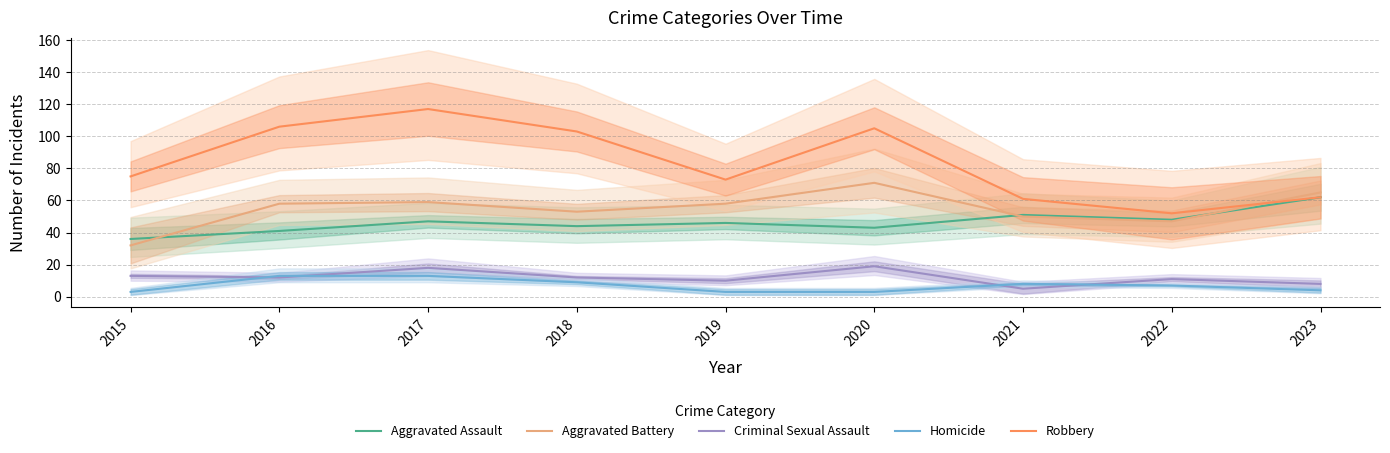

True or false: Criminal Sexual Assault has more than 0 interior local peaks.

True